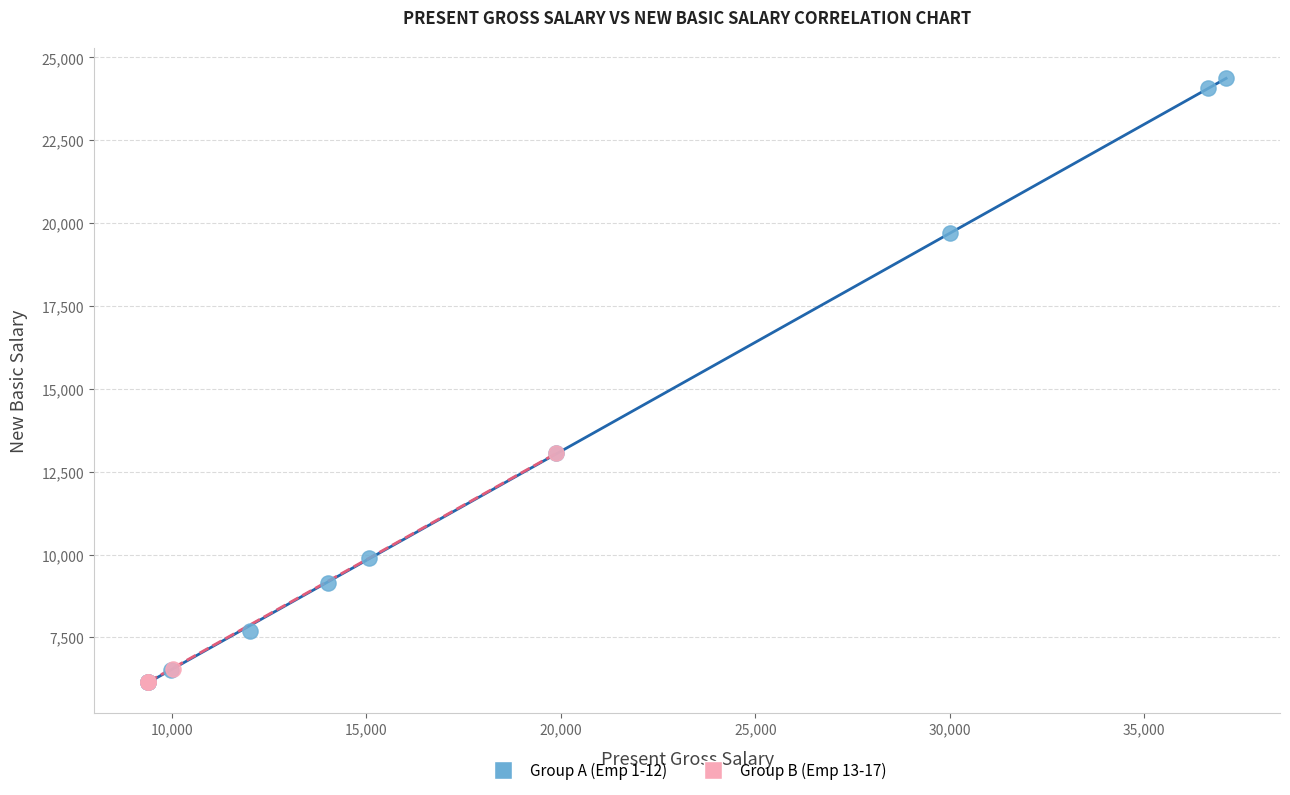

Which series contains the highest Y value?

Group A (Emp 1-12)